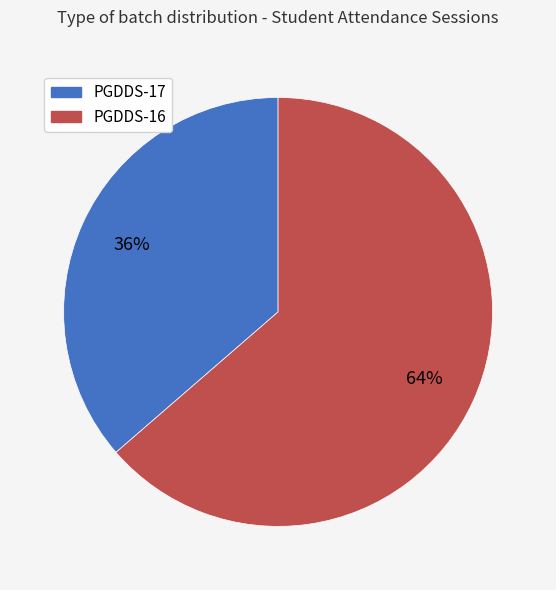

Combined, do PGDDS-16 and PGDDS-17 account for over 50%?

Yes